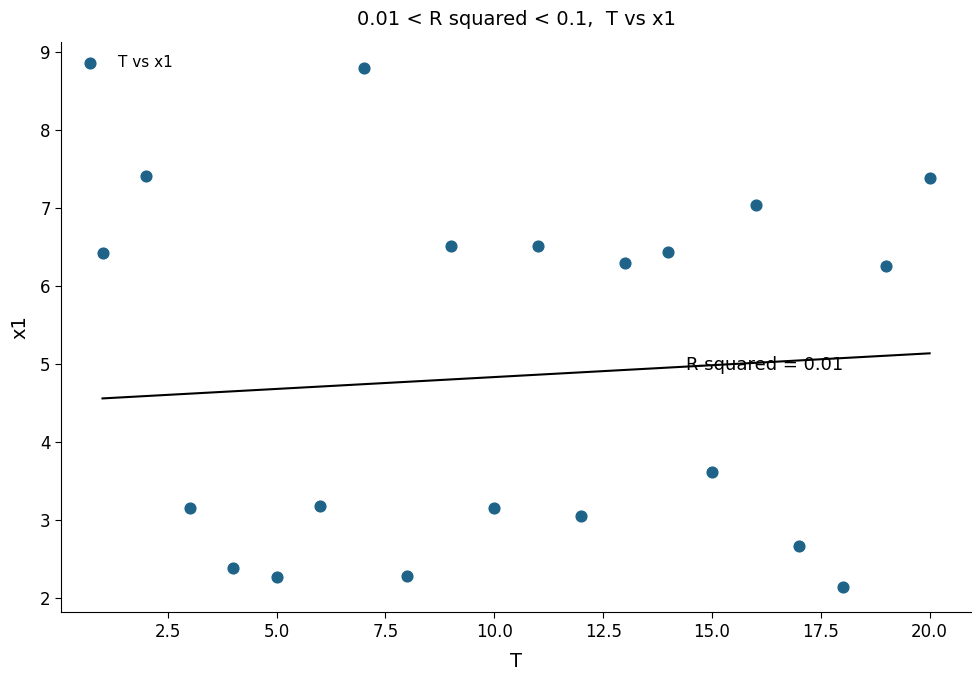

What is the range of Y values (max minus min)?

6.6